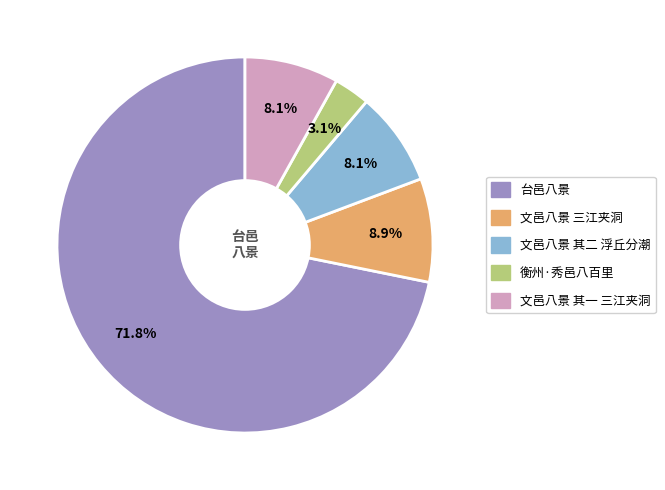

Is there any slice that represents more than half of the pie?

Yes